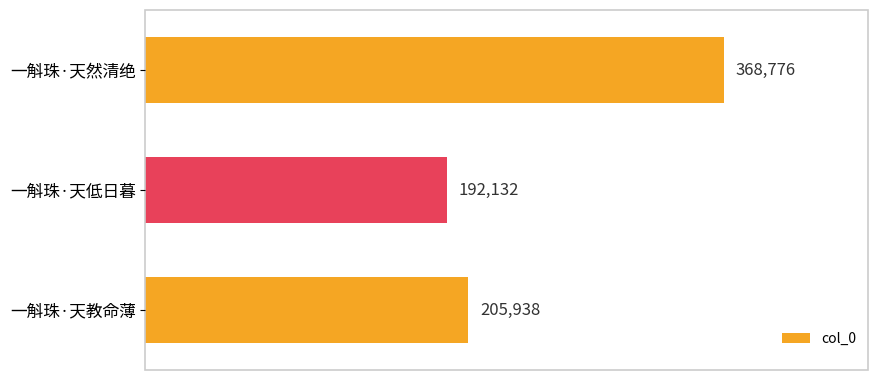

What is the minimum value shown in the chart?

192132